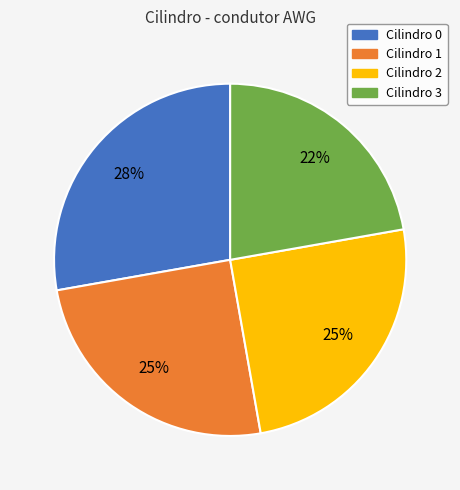

Does Cilindro 2 represent more than half of the total?

No